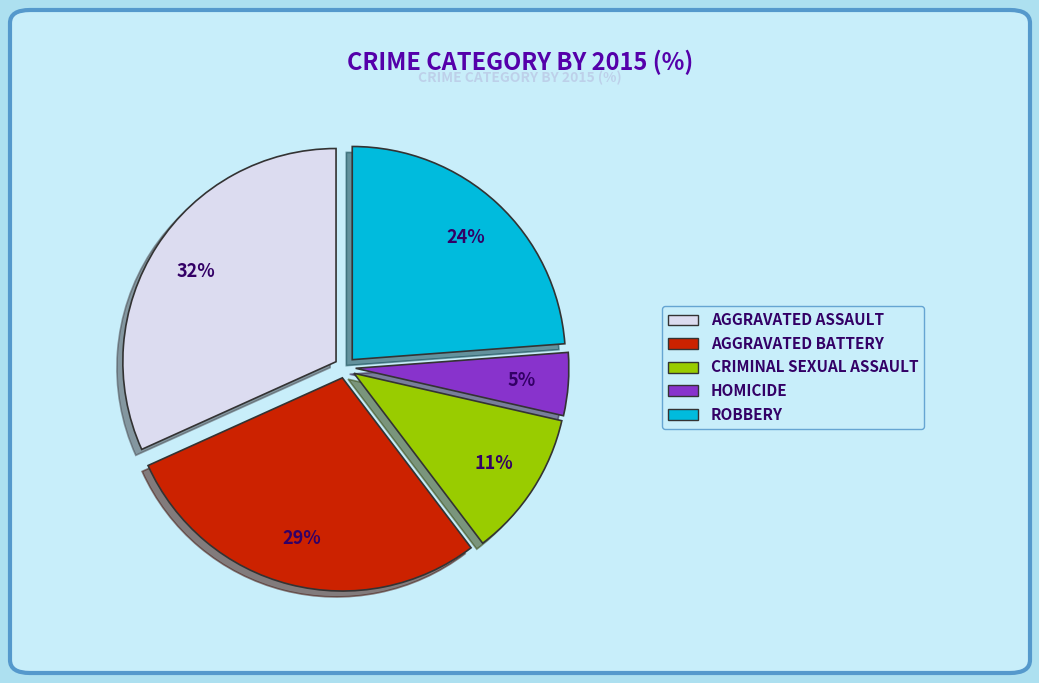

To the nearest percent, what is the difference between the largest and smallest slice percentages?

27%